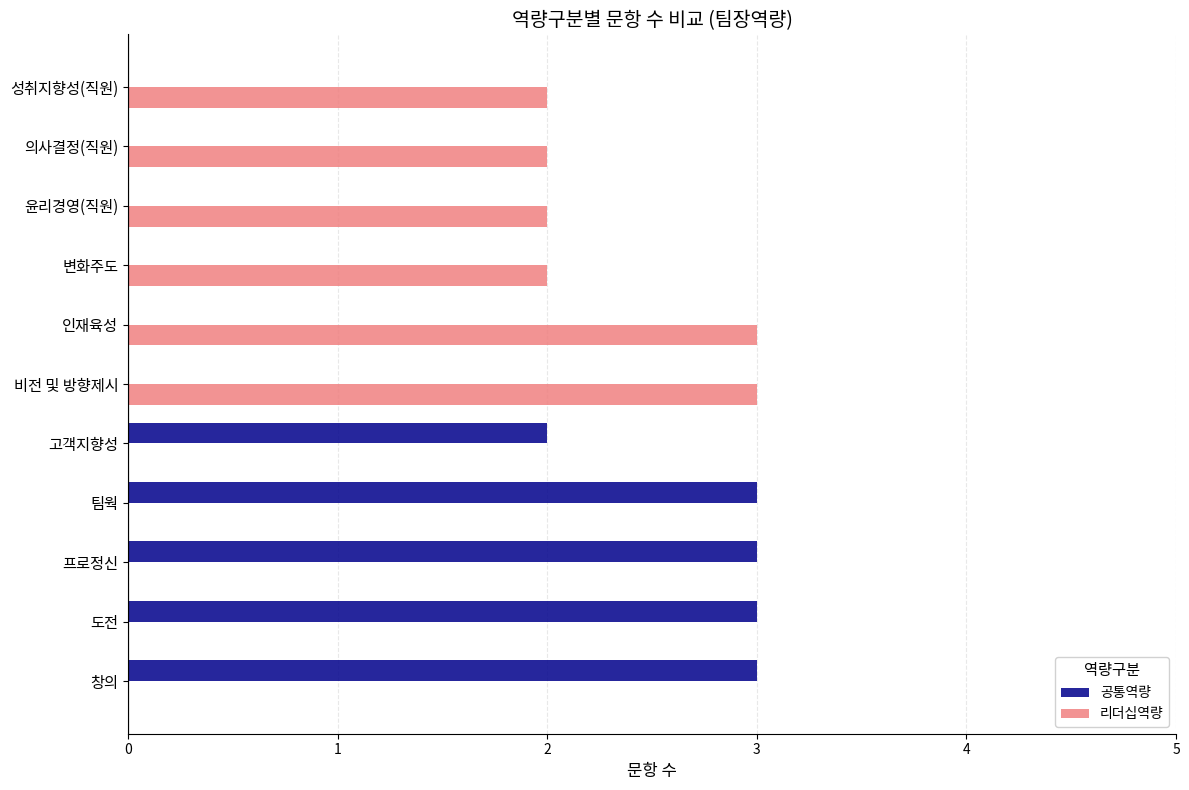

What is the maximum value for 공통역량?

3